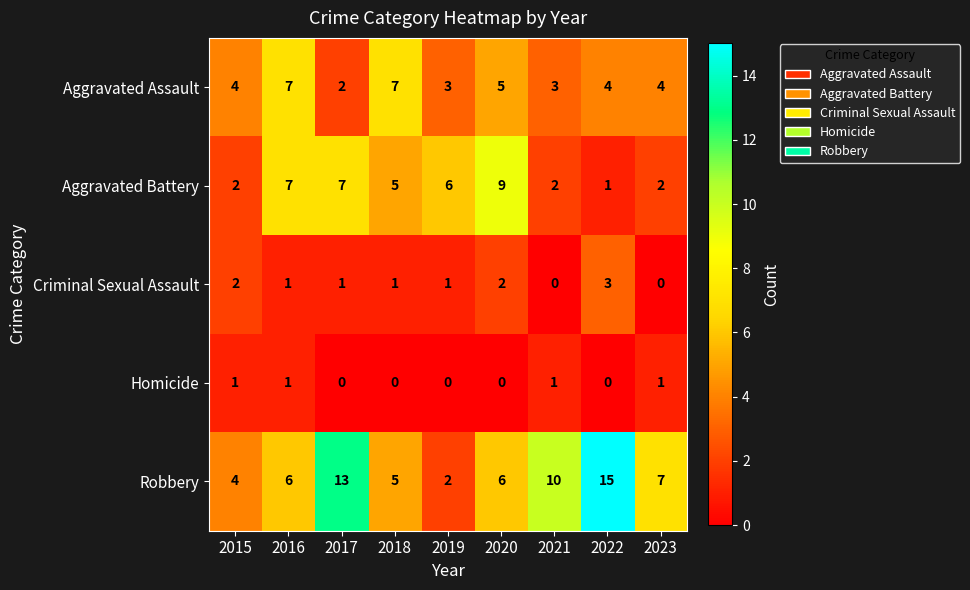

List the series in order of their peak value, highest first.

Robbery, Aggravated Battery, Aggravated Assault, Criminal Sexual Assault, Homicide